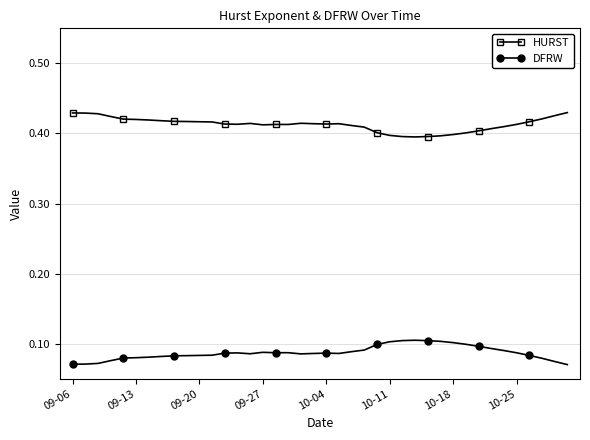

What are all the series names shown in the legend?

HURST, DFRW